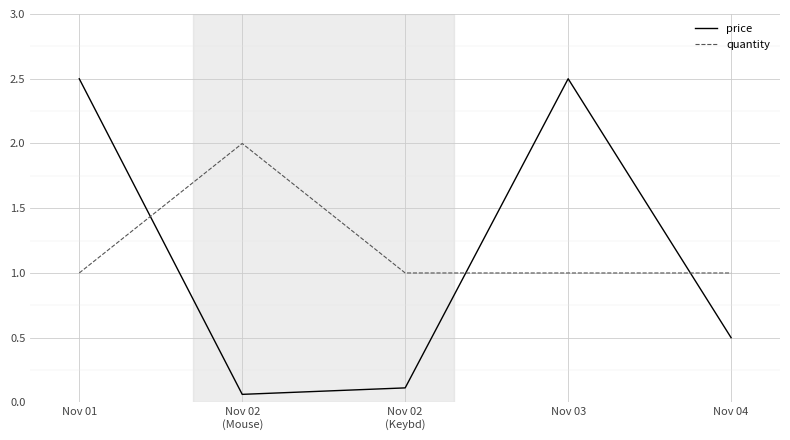

The quantity series shows 1.0 at Nov 03. True or false?

True